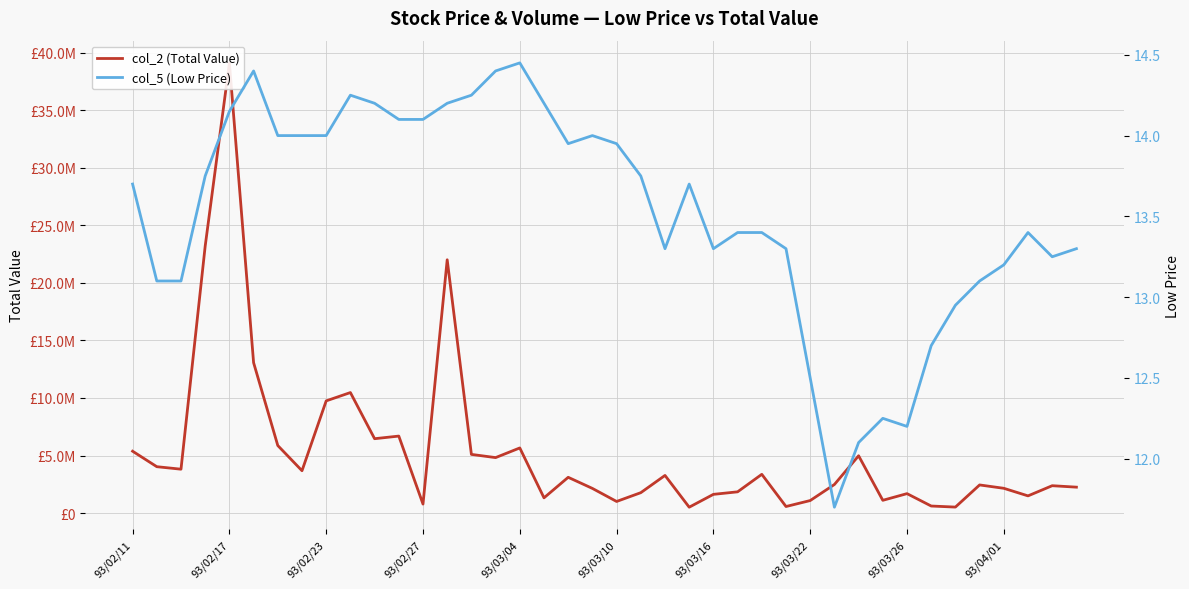

Reading left to right, what are all the values shown in this chart?

col_2 (Total Value): 5373525.0	4028100.0	3811070.0	23193826.0	39104800.0	13063573.0	5865796.0	3678250.0	9745733.0	10467885.0	6459450.0	6687471.0	780000.0	22001970.0	5096350.0	4817514.0	5656900.0	1322750.0	3106600.0	2141000.0	1007650.0	1771265.0	3269841.0	509700.0	1625600.0	1845100.0	3365800.0	568768.0	1087500.0	2482050.0	4977300.0	1107750.0	1688312.0	612000.0	519450.0	2443000.0	2151565.0	1493400.0	2376950.0	2250750.0
col_5 (Low Price): 13.7	13.1	13.1	13.8	14.2	14.4	14.0	14.0	14.0	14.2	14.2	14.1	14.1	14.2	14.2	14.4	14.4	14.2	13.9	14.0	13.9	13.8	13.3	13.7	13.3	13.4	13.4	13.3	12.5	11.7	12.1	12.2	12.2	12.7	12.9	13.1	13.2	13.4	13.2	13.3